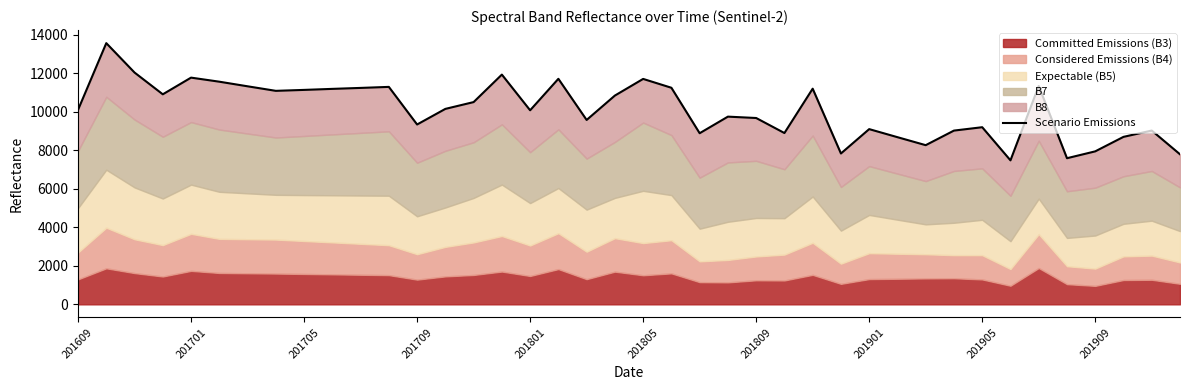

What is the sum of all values?

404479